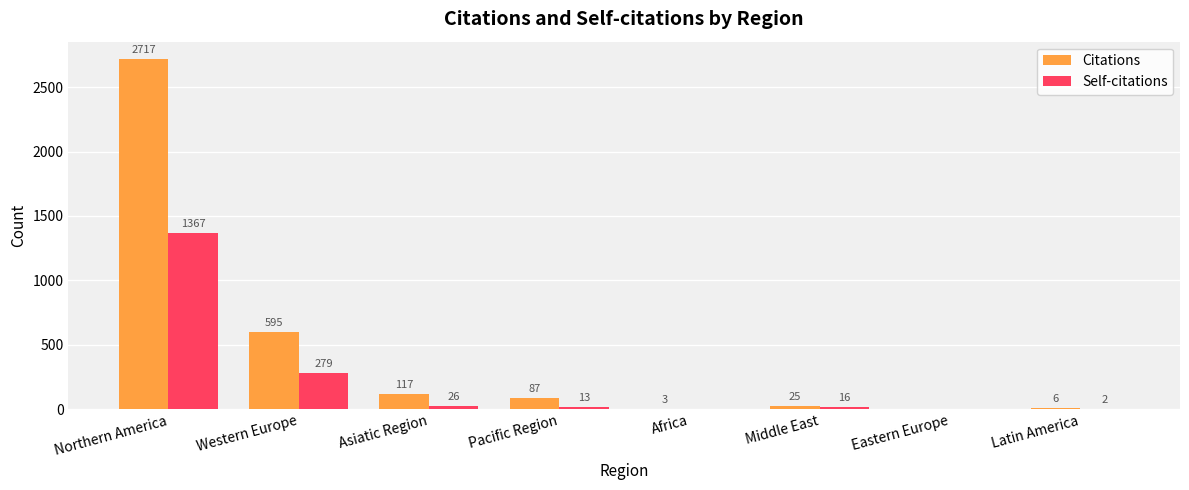

Between Northern America and Latin America, which series saw the biggest shift?

Citations